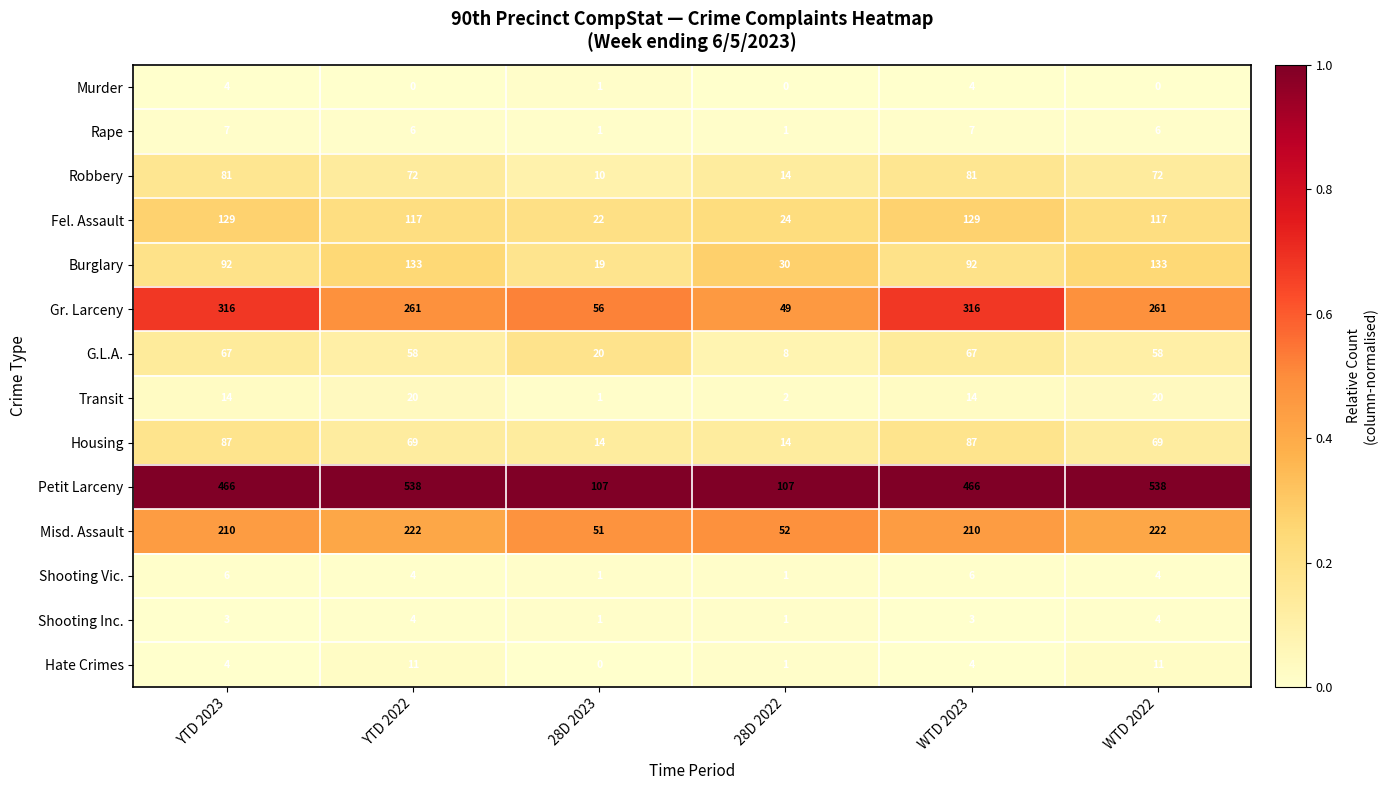

At how many categories does at least one series exceed 394?

4